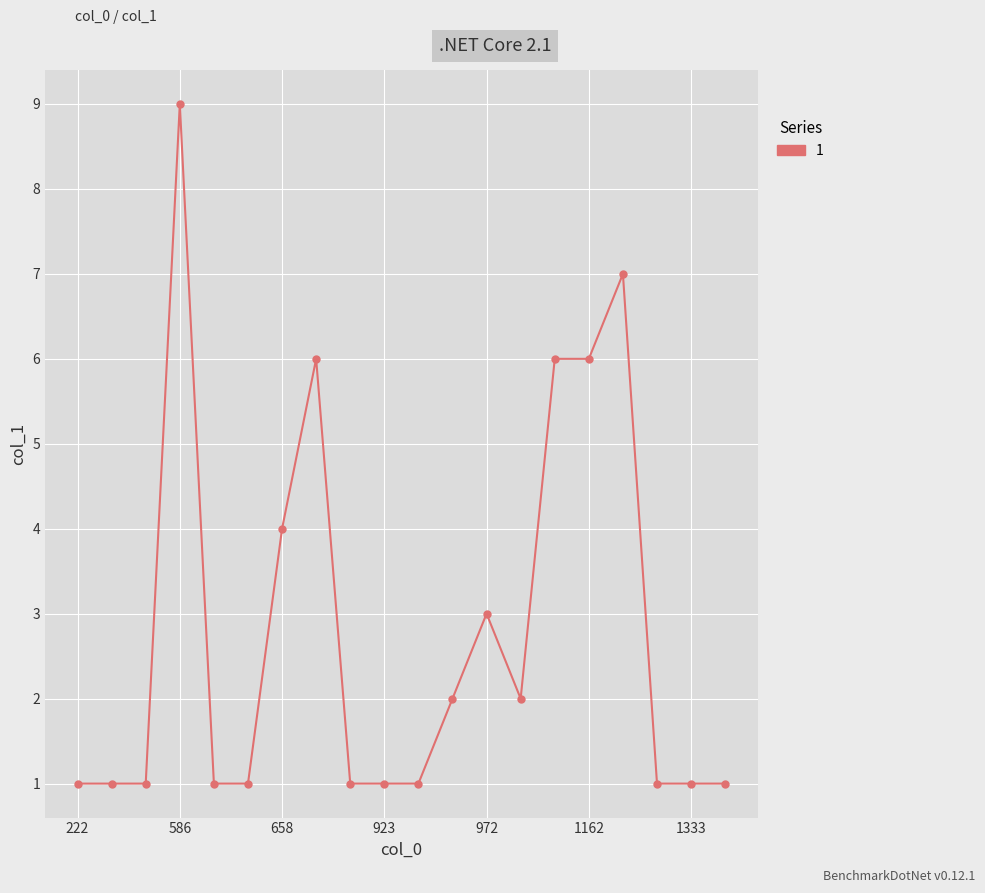

What is the difference between the second highest and second lowest values?

6